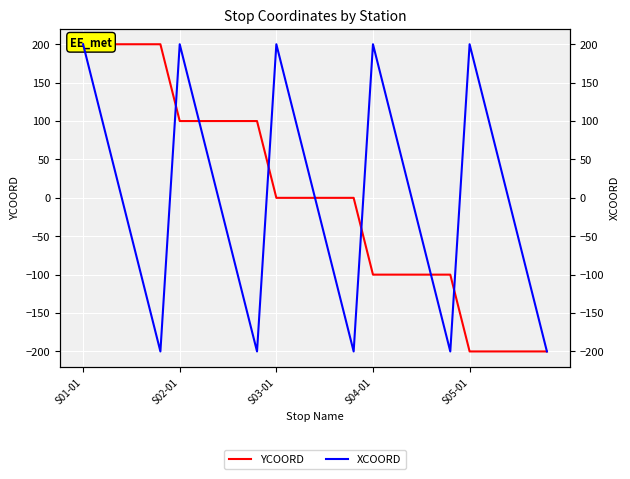

How many values in YCOORD are above zero?

10